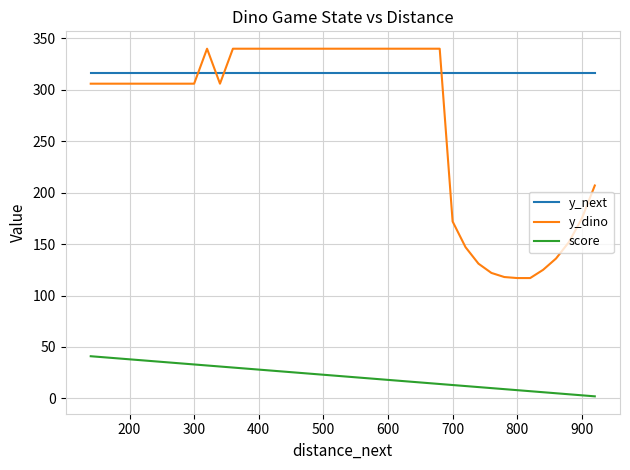

What is the total value across all series at 400?

684